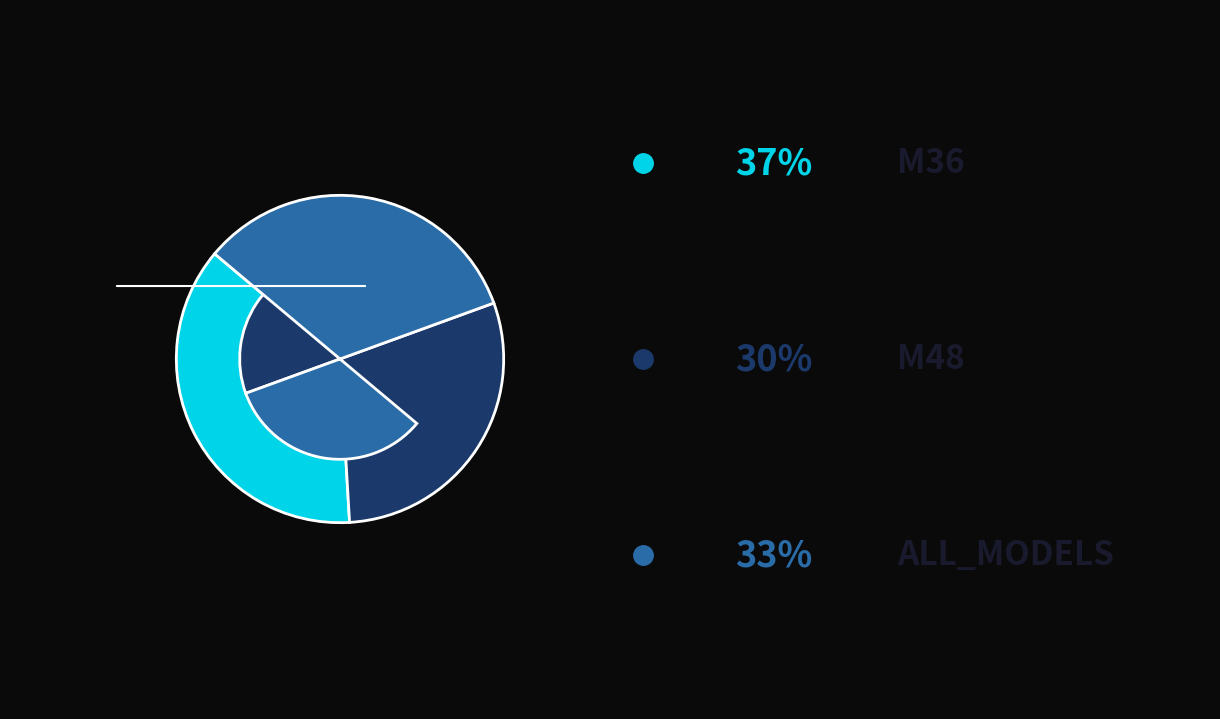

Does any single category account for the majority?

No